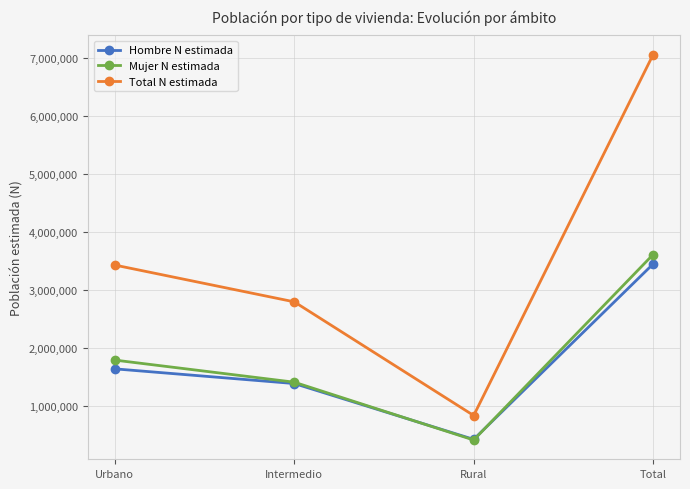

True or false: Total N estimada and Hombre N estimada intersect in this chart.

False